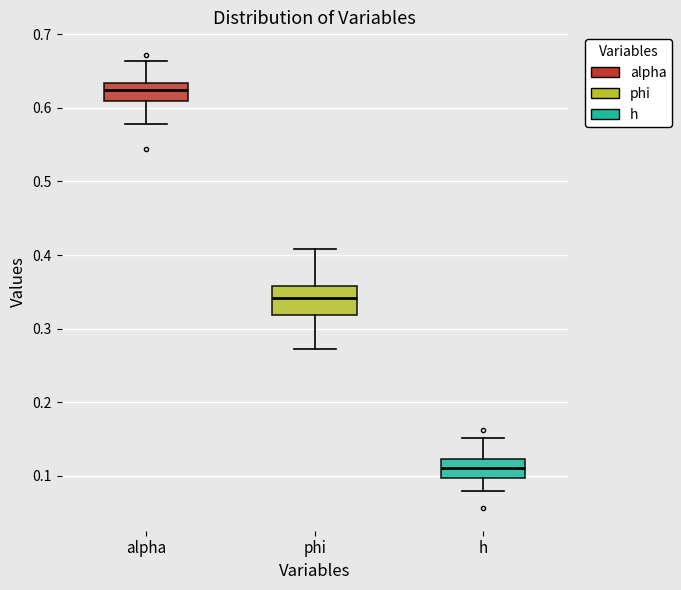

Which box has the highest median line?

alpha